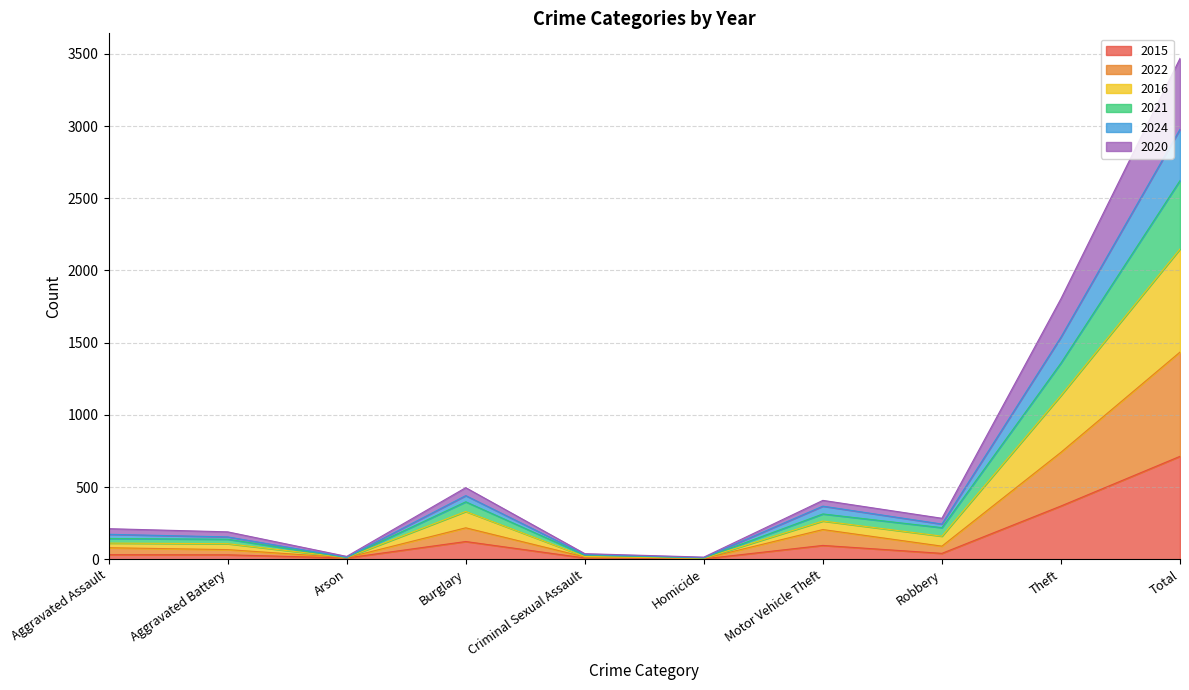

What is the maximum value shown in the chart?

3469